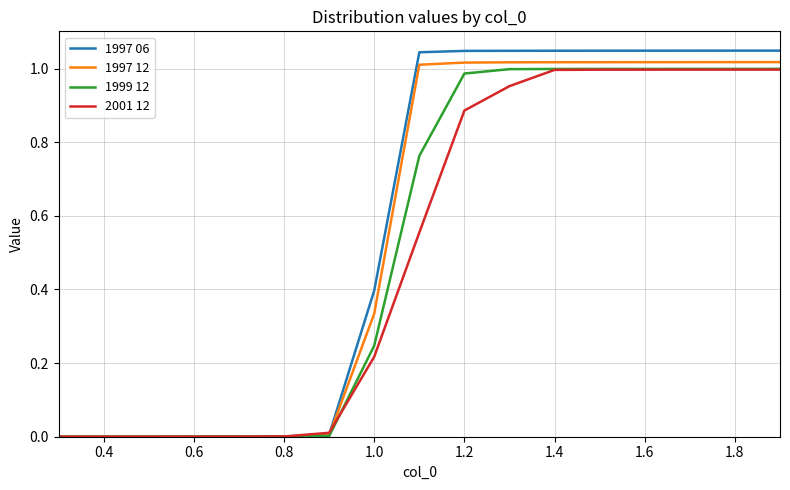

Which series has the largest range (max minus min)?

1997 06